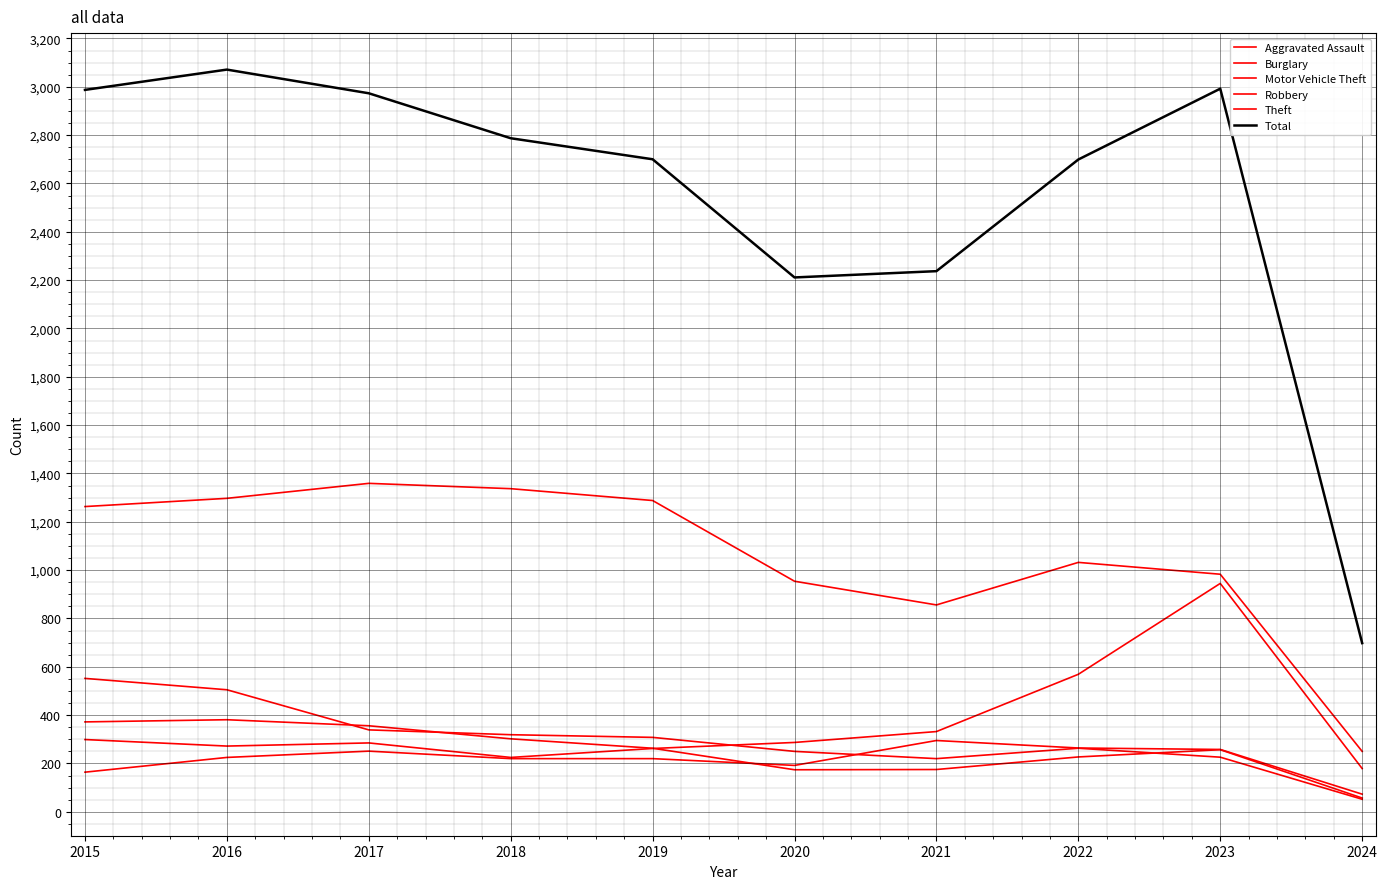

List the series in order of their peak value, highest first.

Total, Theft, Motor Vehicle Theft, Burglary, Robbery, Aggravated Assault